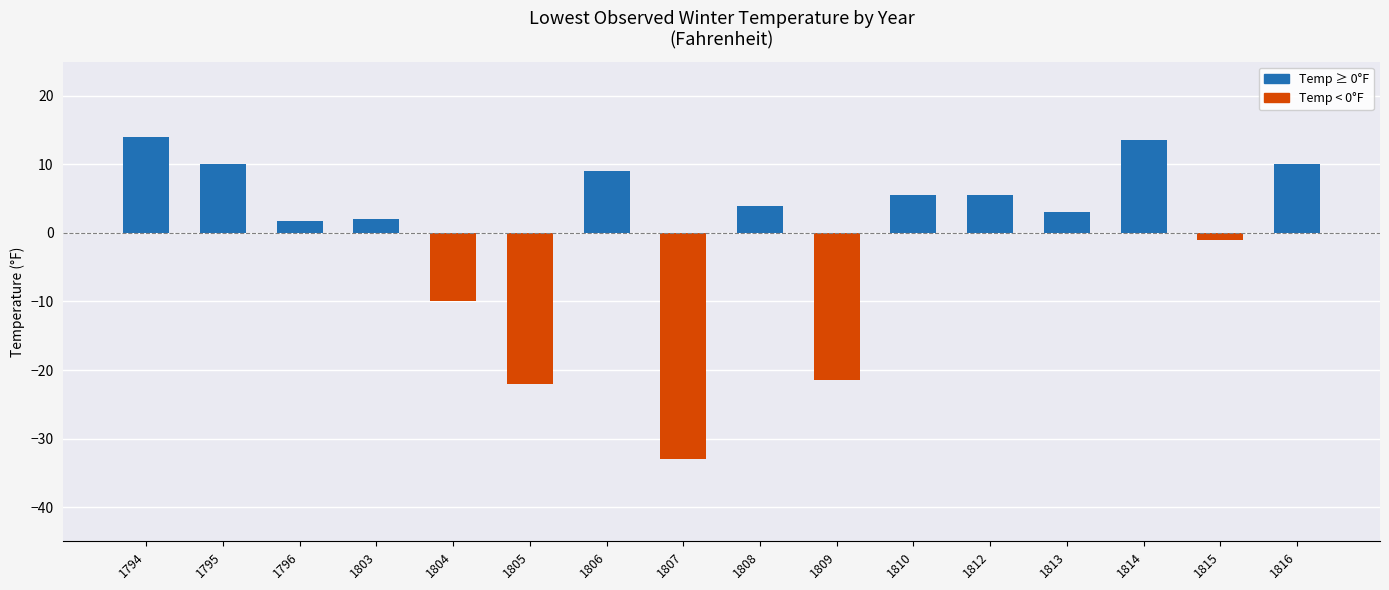

The chart shows a value of 14.0 at 1794. True or false?

True